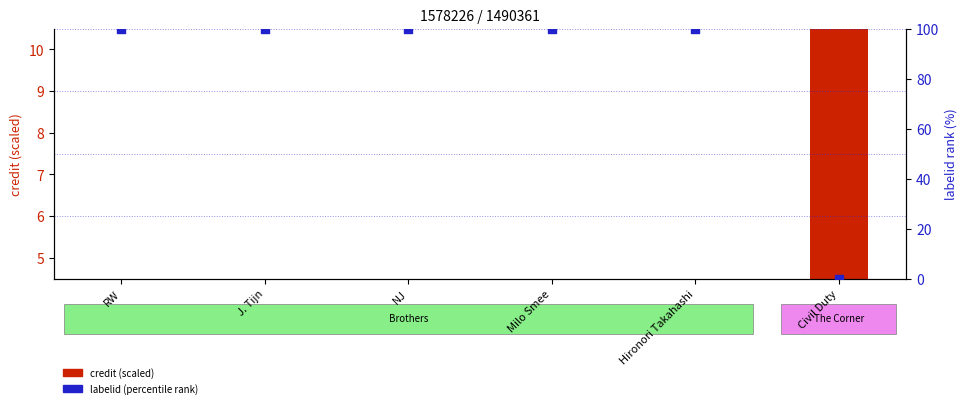

At which category is the sum across all series the highest?

RW